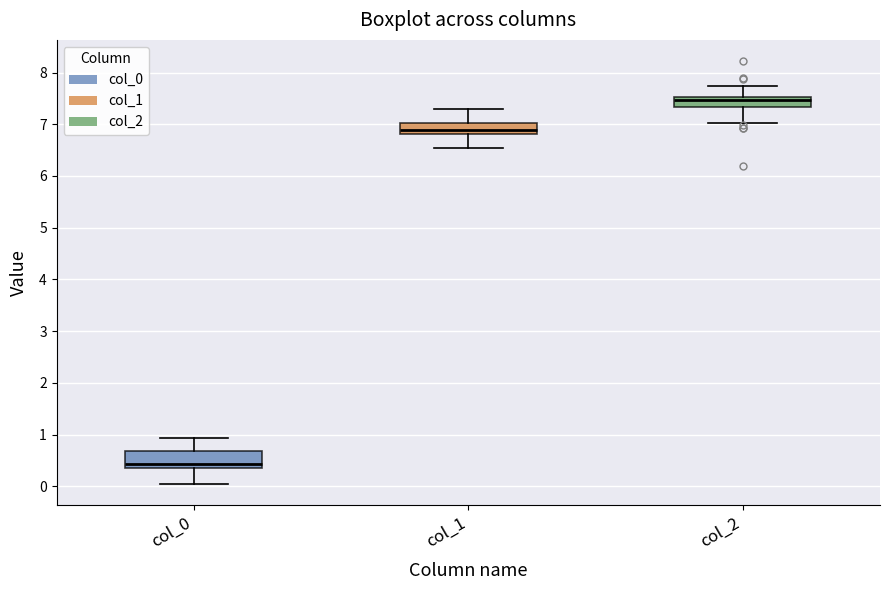

Reading left to right, read every box against the y-axis: the position of its median line, the range the box covers, and the ends of its whiskers. The values are not printed on the chart, so give them approximately, as read against the axis.

col_0: median 0.4 (just above the box's lower edge), box 0.4 to 0.7, whiskers 0.0 to 0.9
col_1: median 6.9, box 6.8 to 7.0, whiskers 6.5 to 7.3
col_2: median 7.5 (just below the box's upper edge), box 7.3 to 7.5, whiskers 7.0 to 7.7